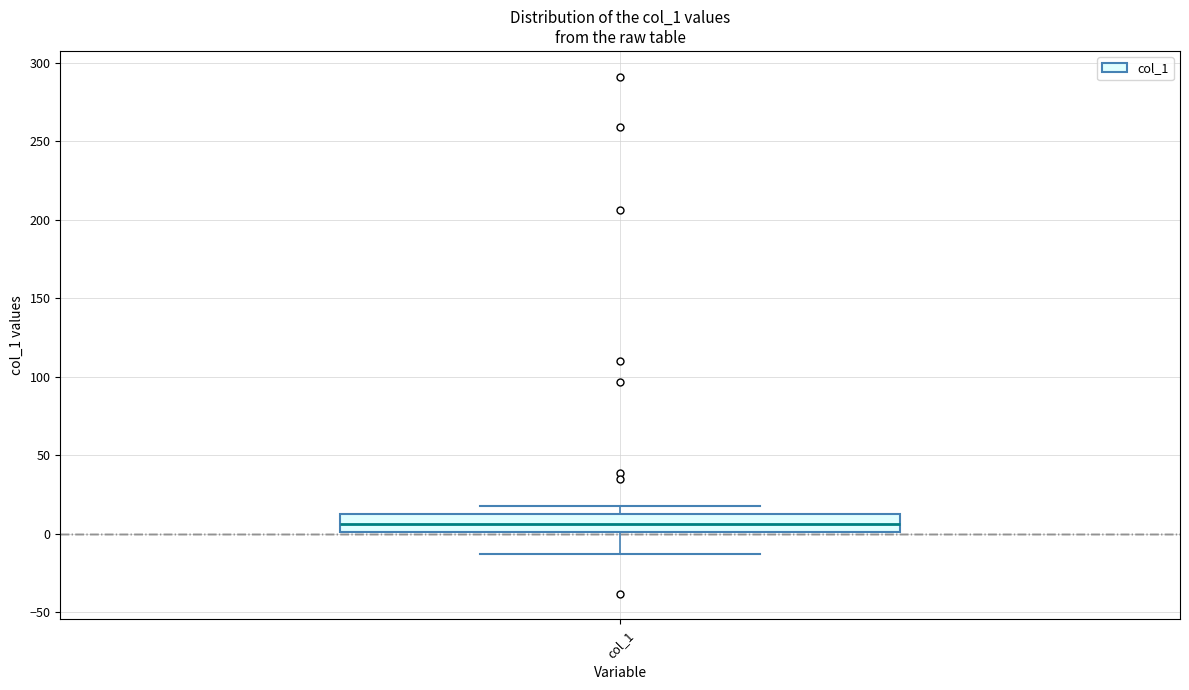

Transcribe this box plot: give where the median line is, the range the box spans, and where the two whiskers end, as read against the y-axis. The values are not printed on the chart, so give them approximately, as read against the axis.

median 5, box 0 to 15, whiskers -15 to 20